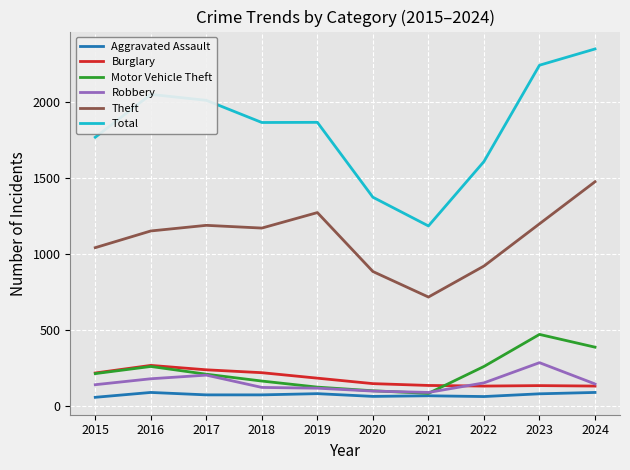

What is the sum of all Total values?

18316